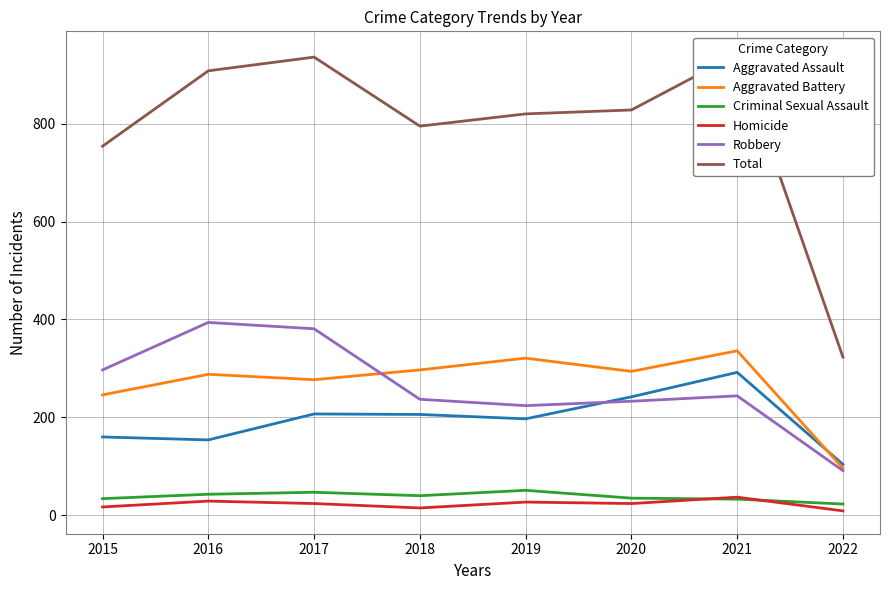

The Homicide series shows 10 at 2015. True or false?

False